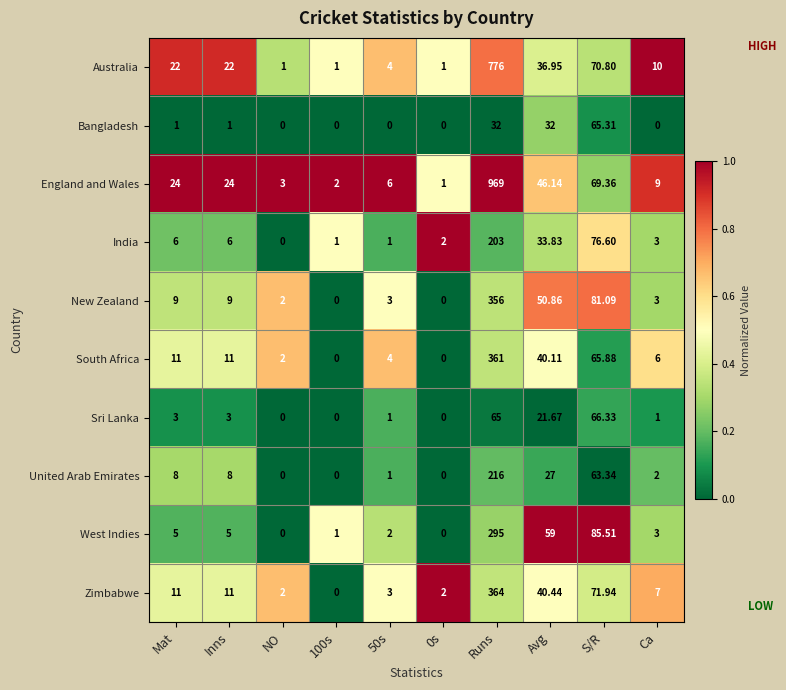

Where is South Africa nearest to the value 180?

S/R